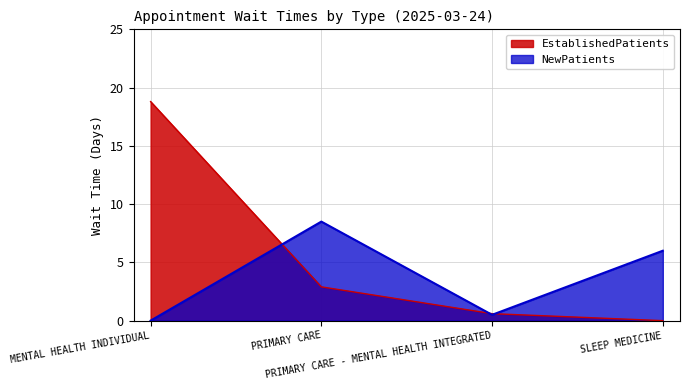

What is the sum of all NewPatients values?

15.0